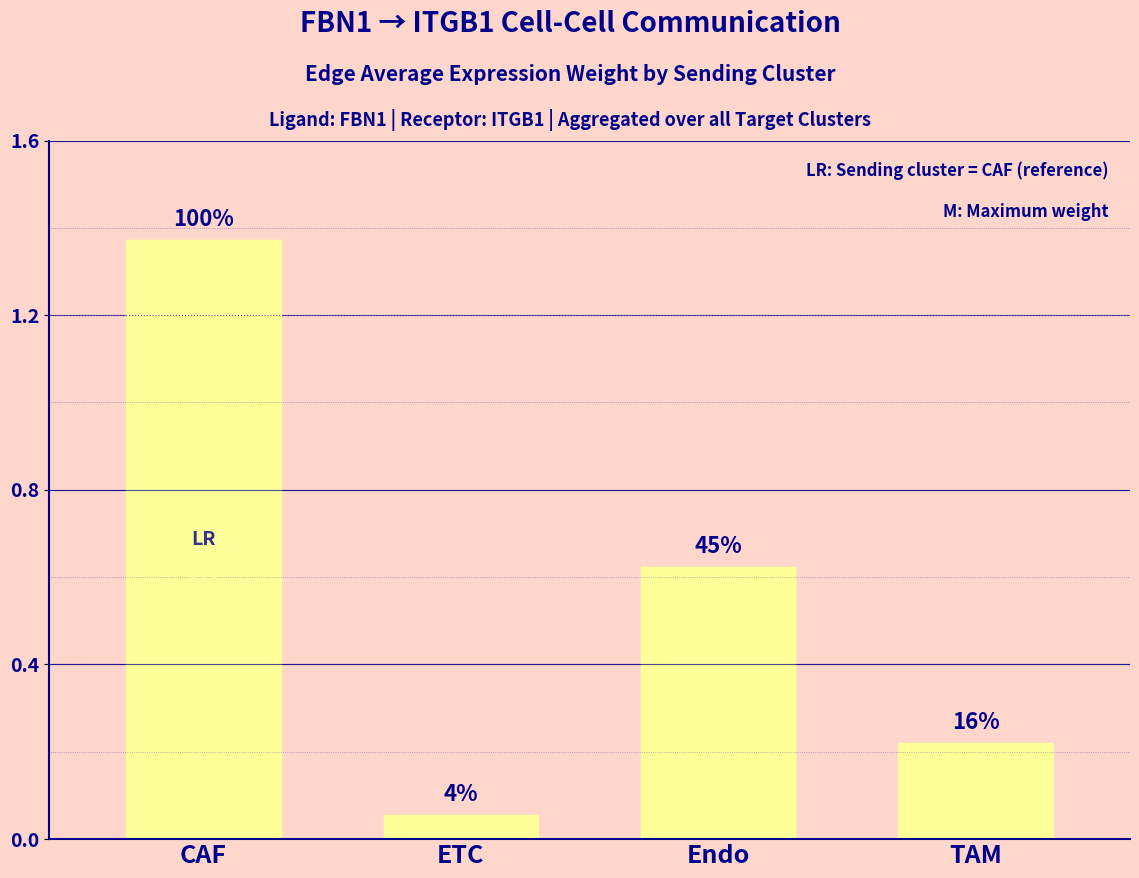

How many bars are there in total?

4